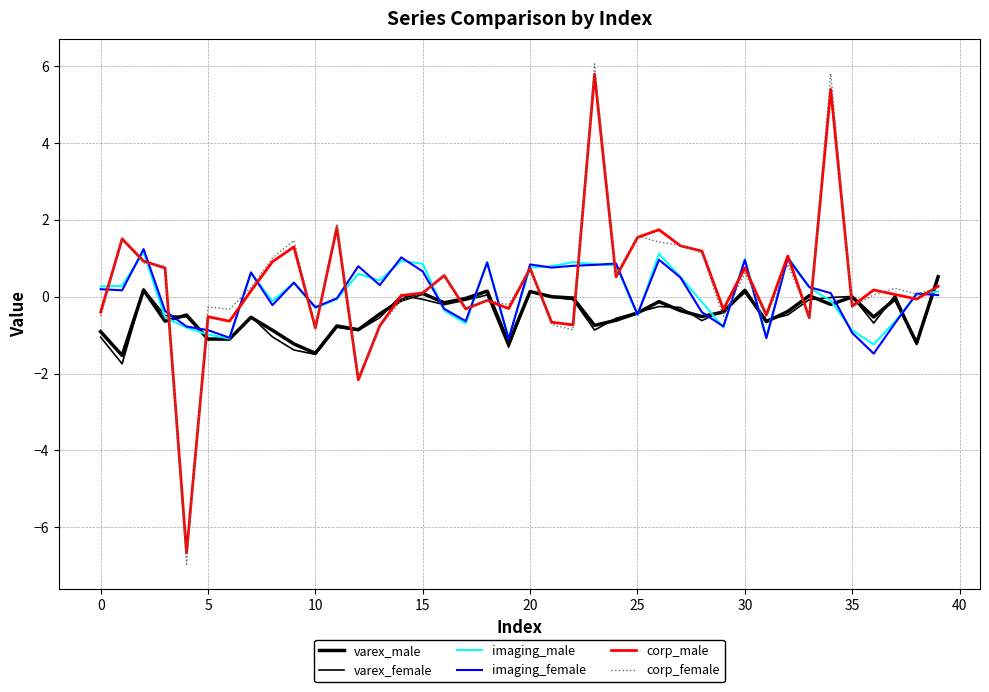

Is this an area chart (filled region under the line)?

No